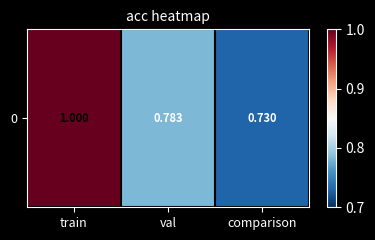

Between comparison and train, which is larger?

train